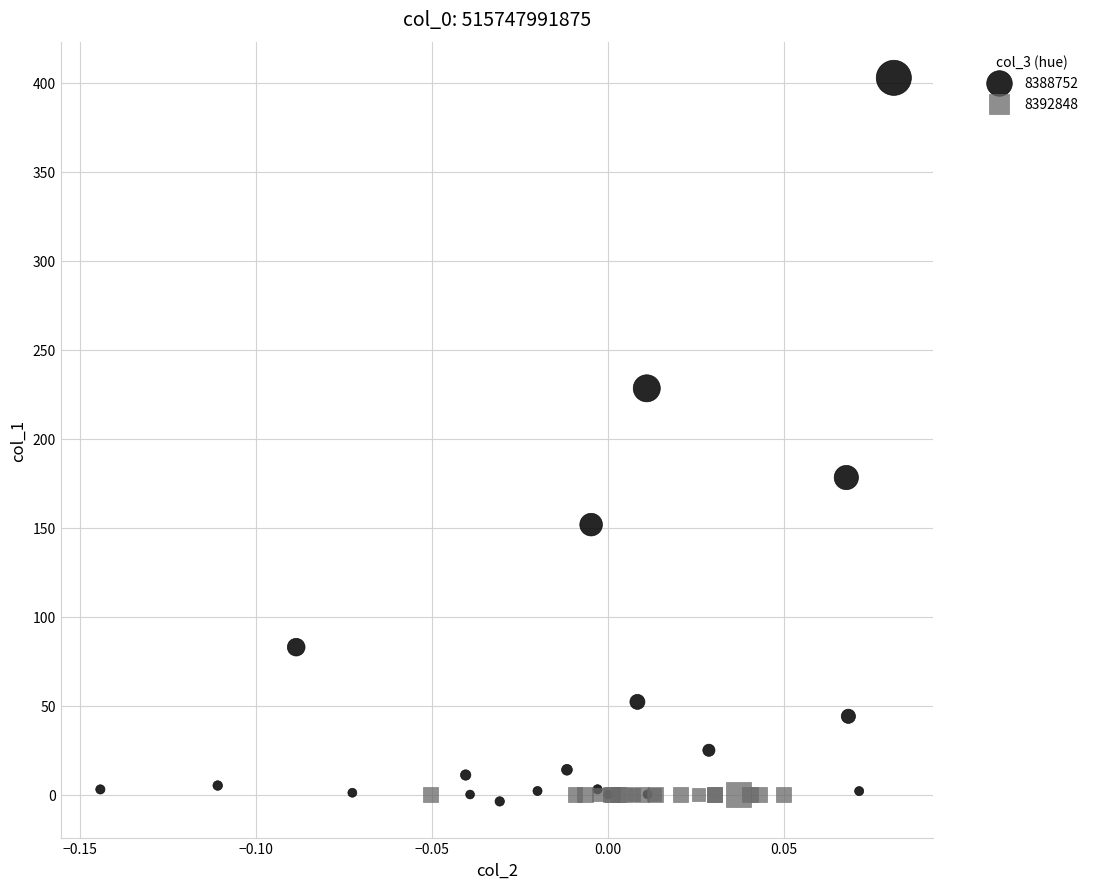

Which series contains the lowest Y value?

8388752